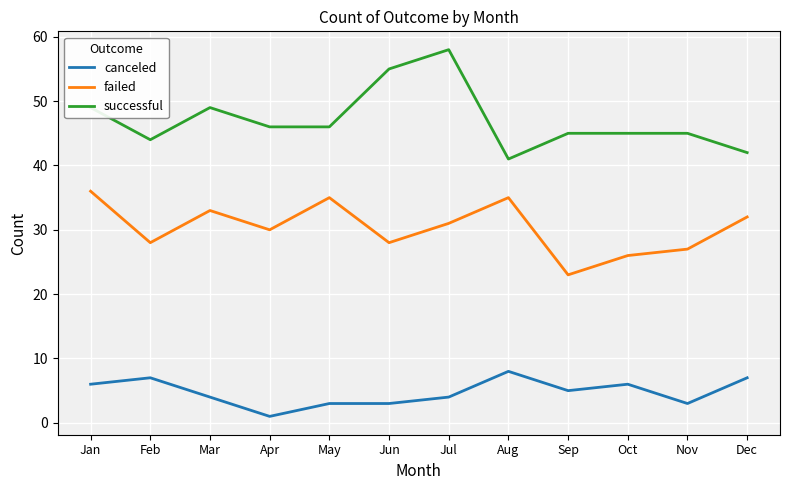

Reading right to left, extract all data points from this chart.

canceled: 7	3	6	5	8	4	3	3	1	4	7	6
failed: 32	27	26	23	35	31	28	35	30	33	28	36
successful: 42	45	45	45	41	58	55	46	46	49	44	49